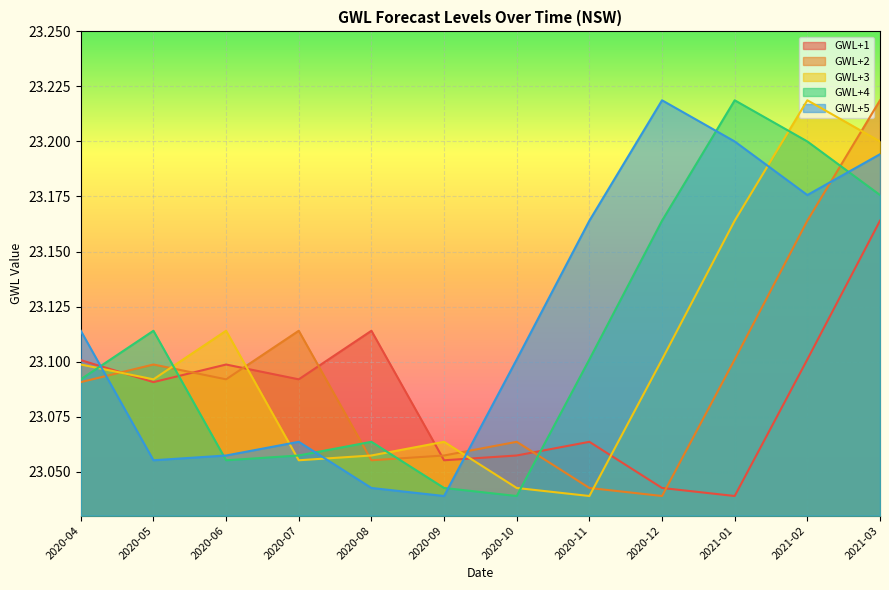

After their last crossing, which series has the higher values: GWL+1 or GWL+4?

GWL+4